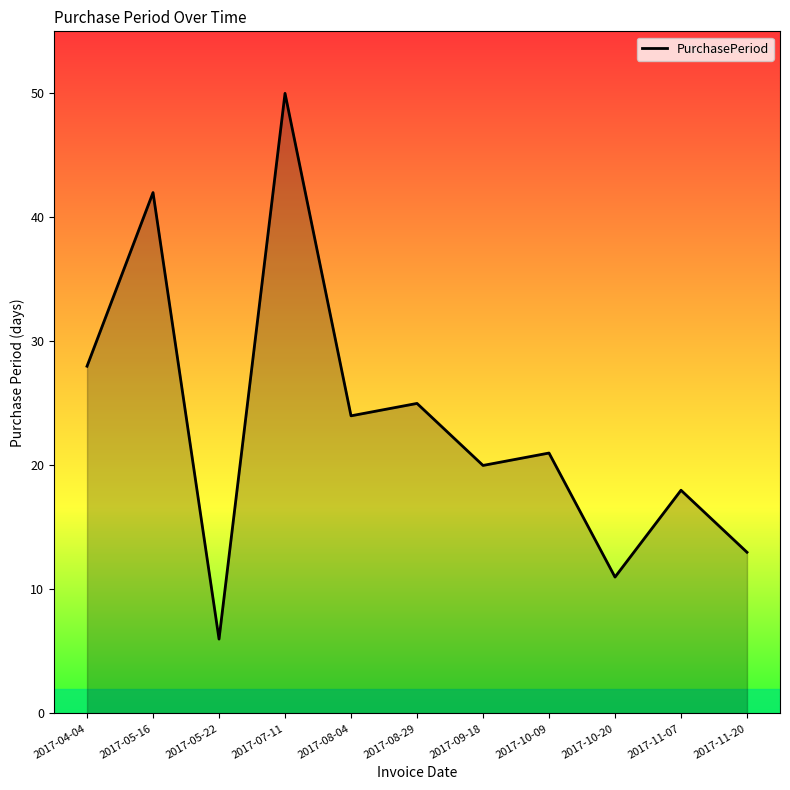

List the labels in order of value, smallest first.

2017-05-22, 2017-10-20, 2017-11-20, 2017-11-07, 2017-09-18, 2017-10-09, 2017-08-04, 2017-08-29, 2017-04-04, 2017-05-16, 2017-07-11